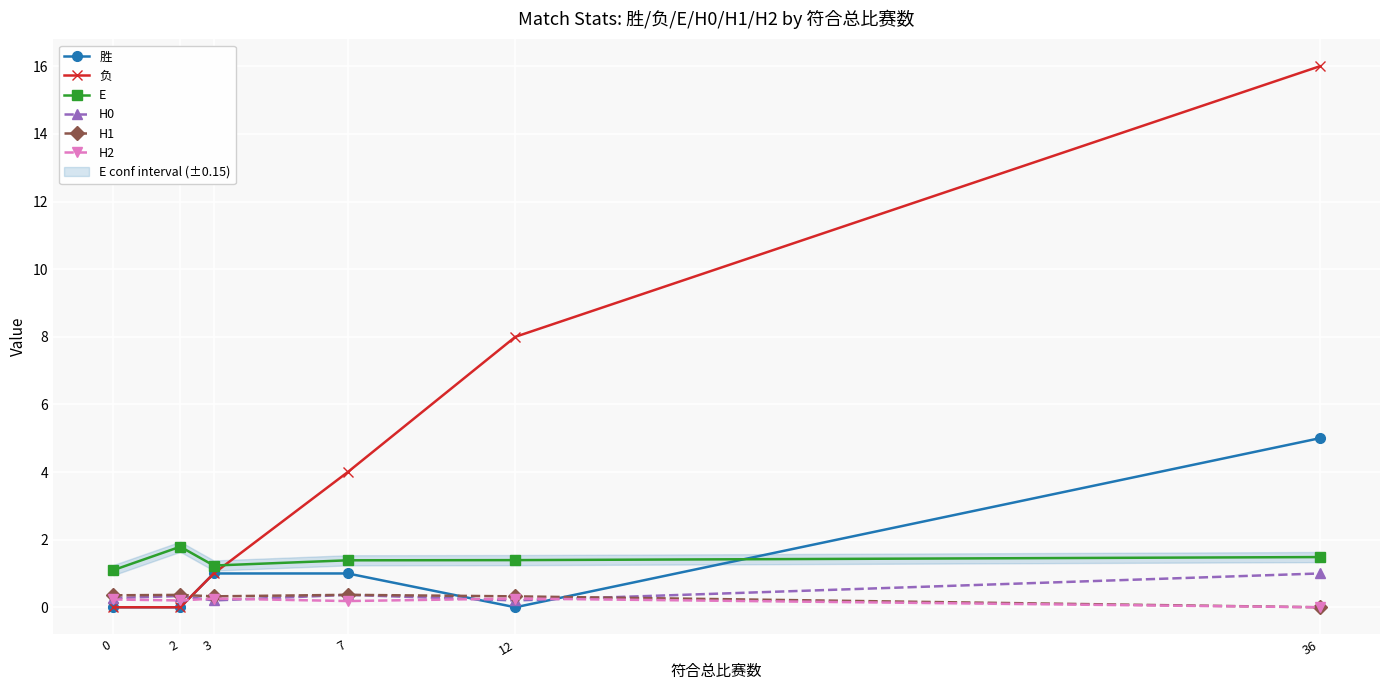

True or false: 负 has more than 1 interior local peaks.

False